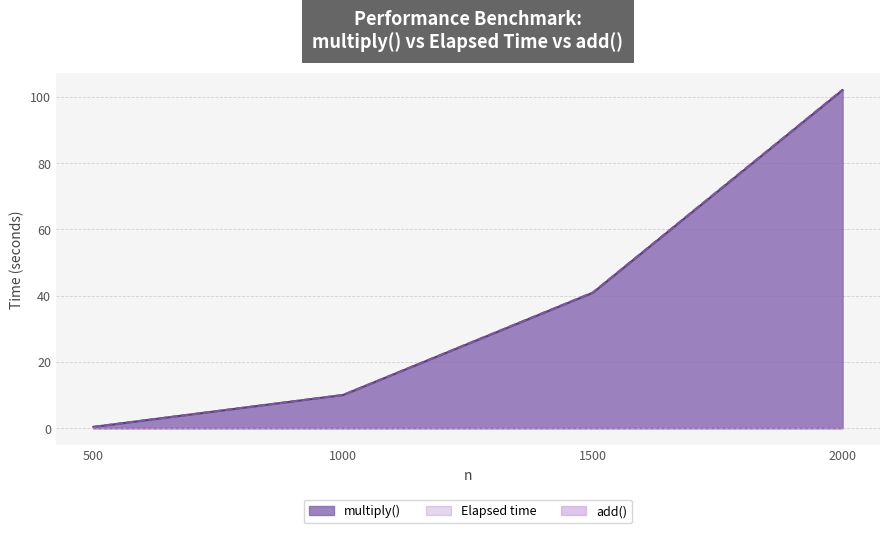

What is the value of the Elapsed time point at the 1st from the left?

0.4